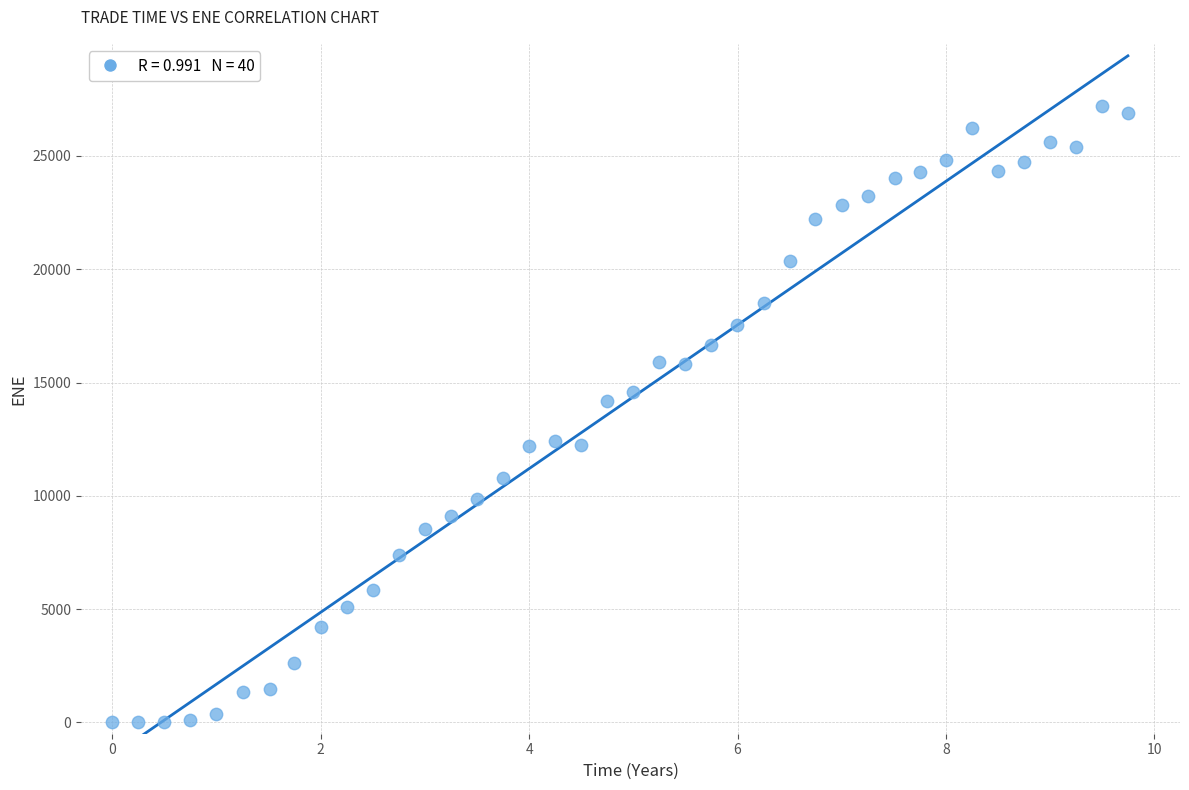

What Y value in the scatter plot is closest to 13612?

14192.5